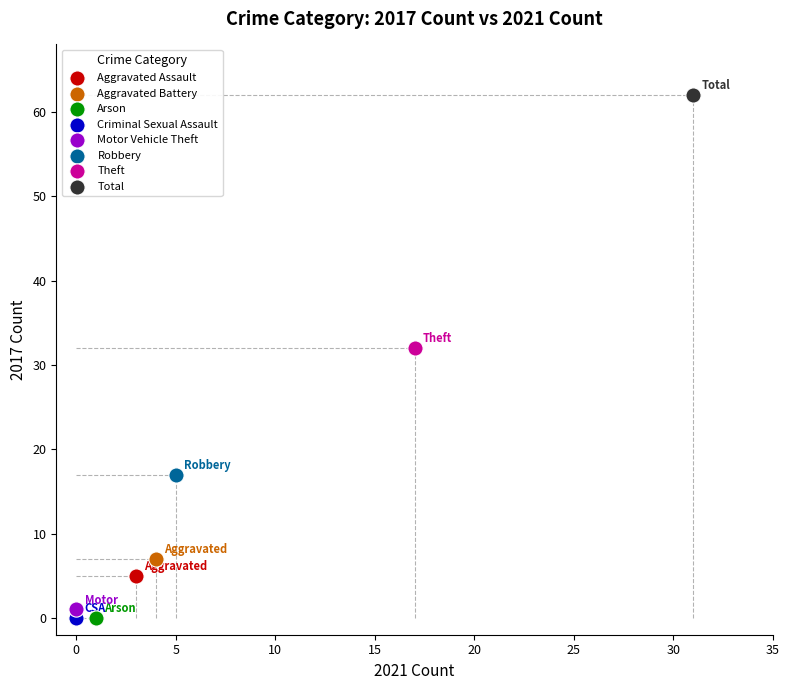

What are all the series names shown in the legend?

Aggravated Assault, Aggravated Battery, Arson, Criminal Sexual Assault, Motor Vehicle Theft, Robbery, Theft, Total